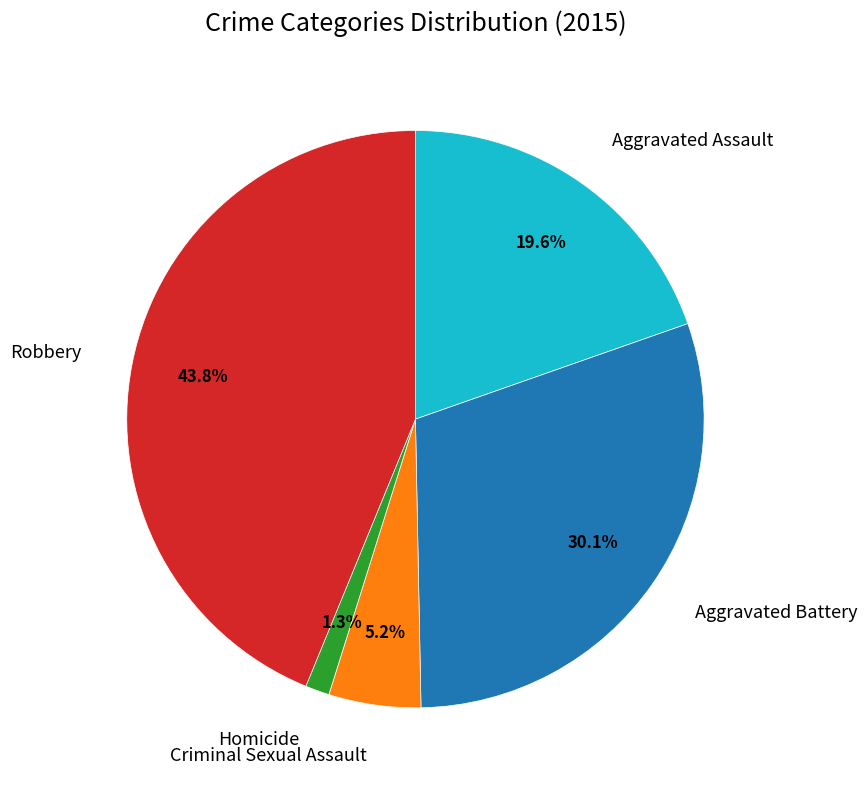

Count the number of slices in the pie.

5